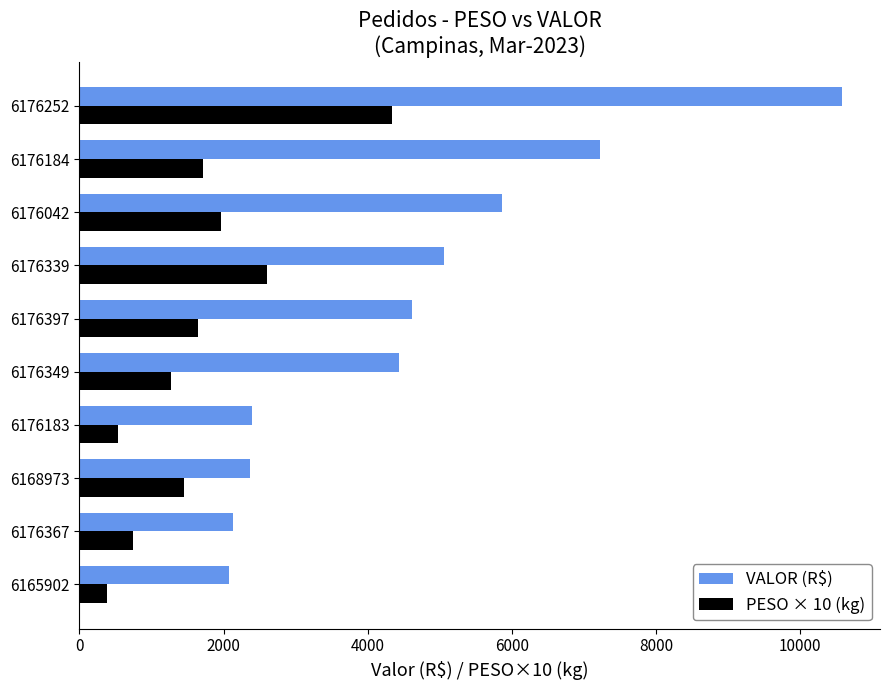

At which category is the sum across all series the highest?

6176252